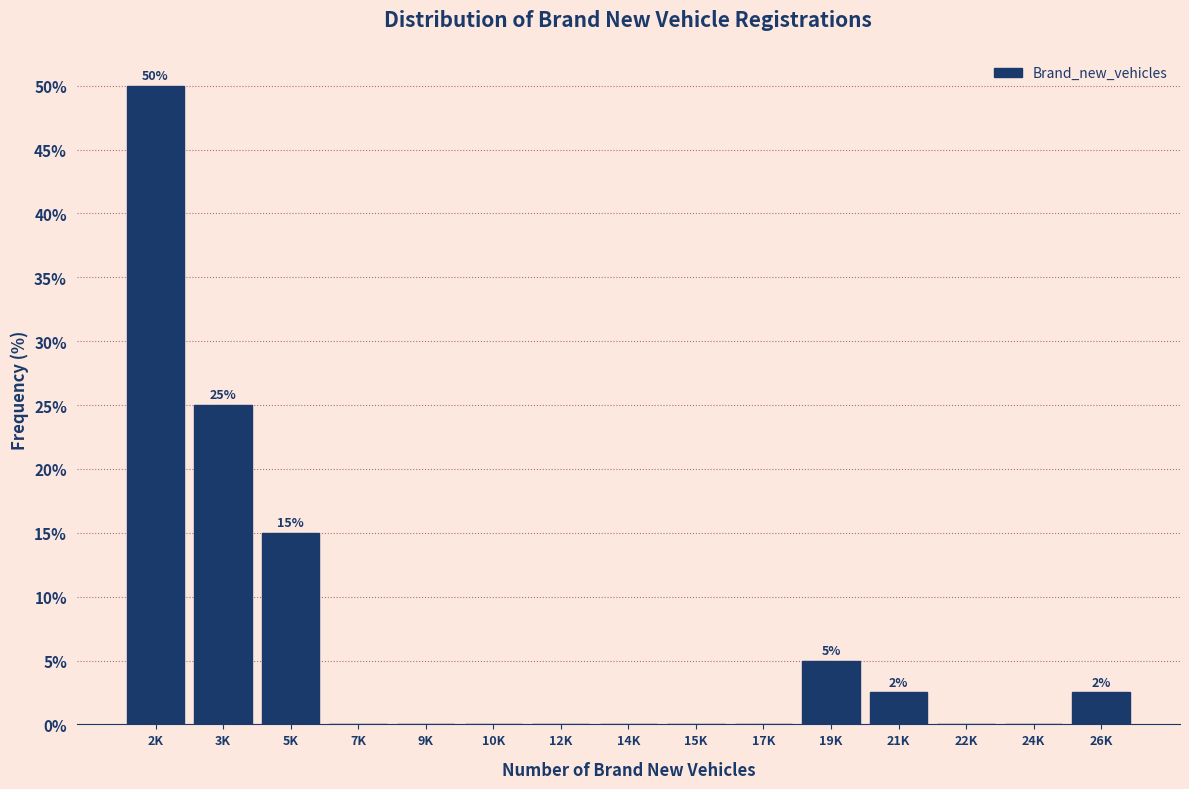

Reading left to right, extract all data points from this chart.

2K=50.0	3K=25.0	5K=15.0	7K=0.0	9K=0.0	10K=0.0	12K=0.0	14K=0.0	15K=0.0	17K=0.0	19K=5.0	21K=2.5	22K=0.0	24K=0.0	26K=2.5